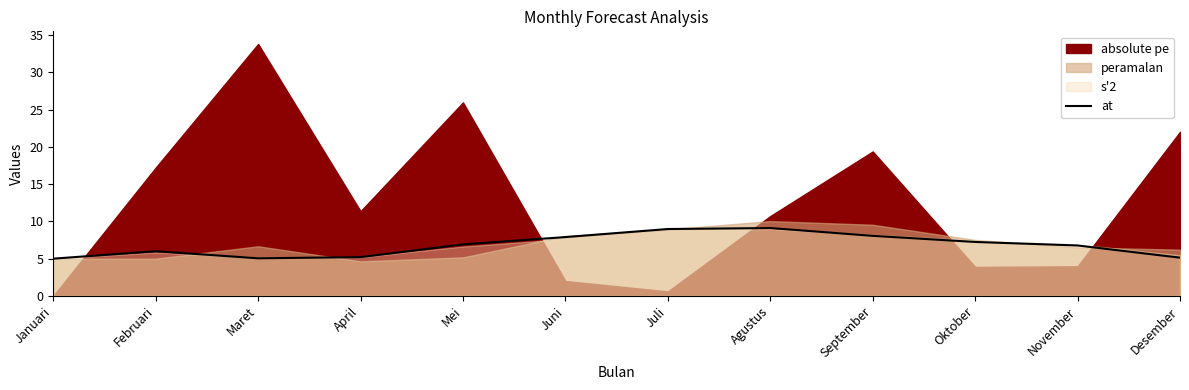

The chart shows a value of 9.1 at Agustus. True or false?

True